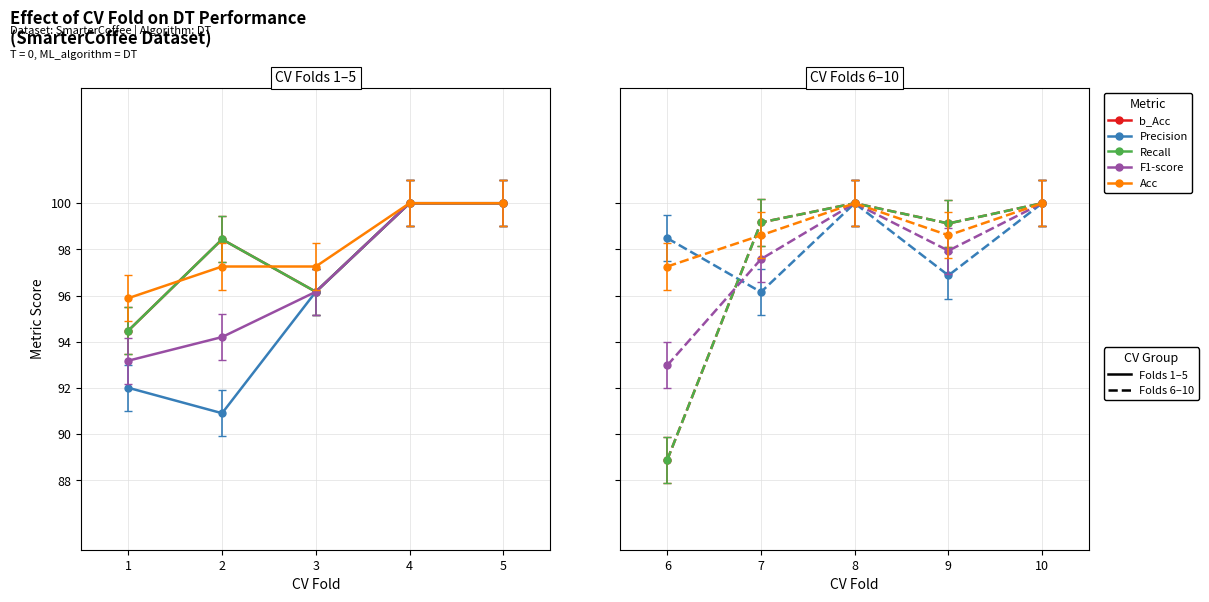

Which series has the widest spread of values?

b_Acc